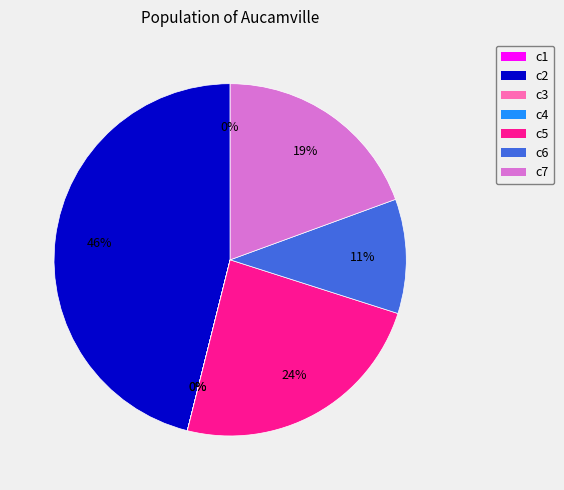

To the nearest percent, what is the difference between the largest and smallest slice percentages?

46%